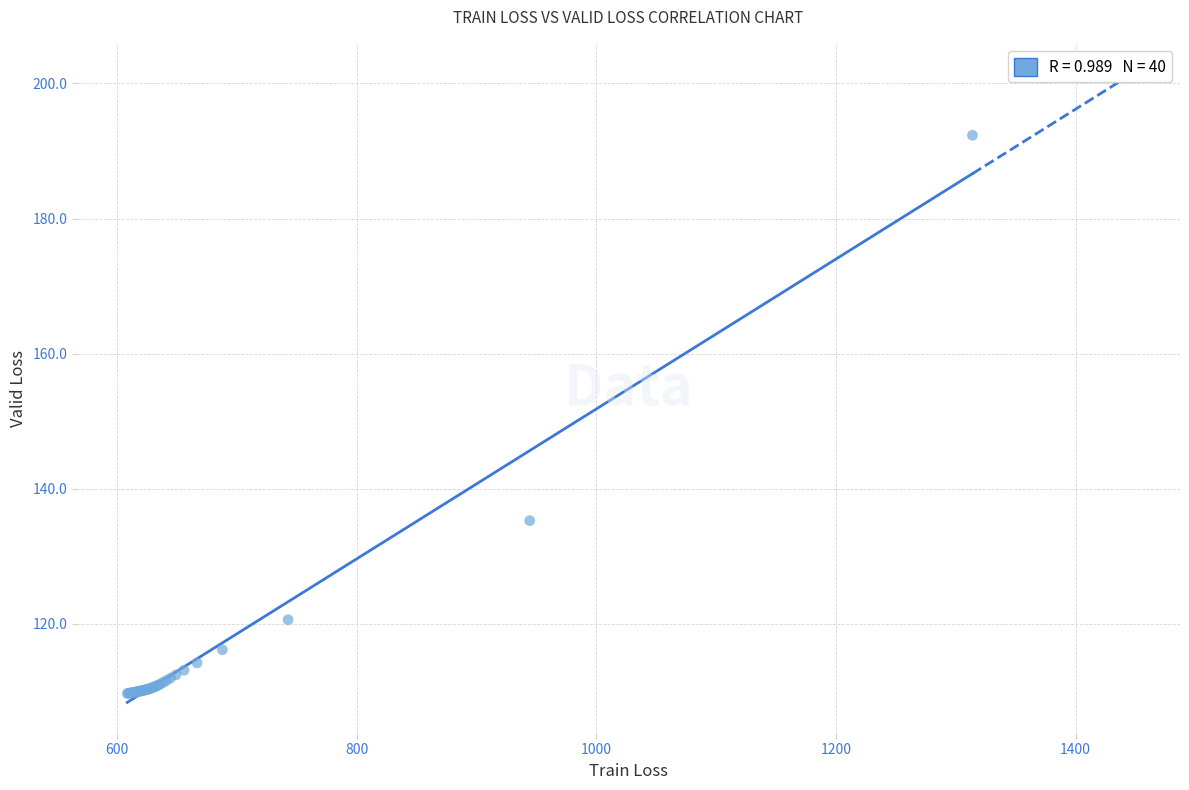

What Y value in the scatter plot is closest to 150?

135.3